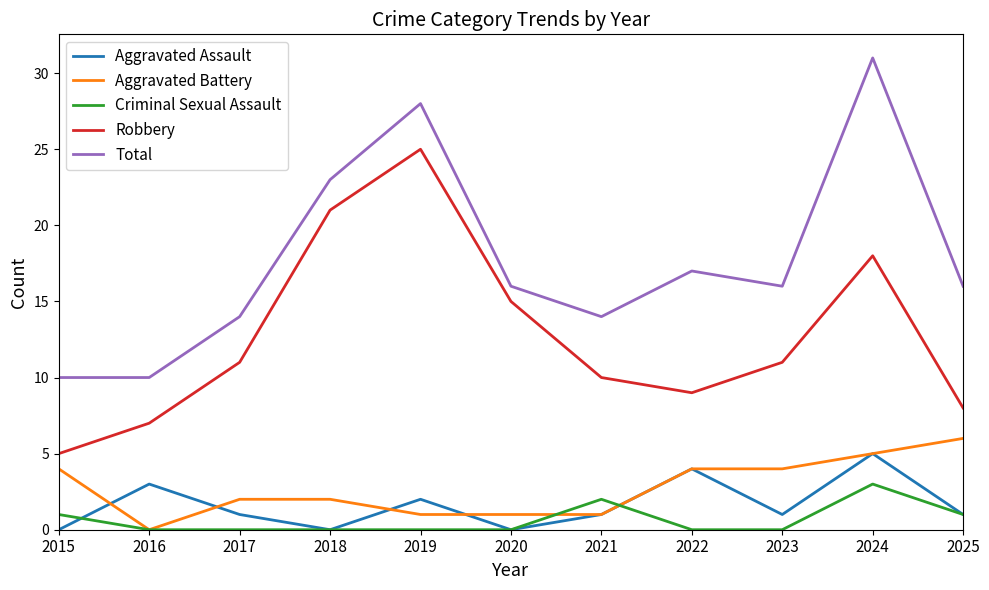

The value of Aggravated Battery at 2015 is 4. True or false?

True